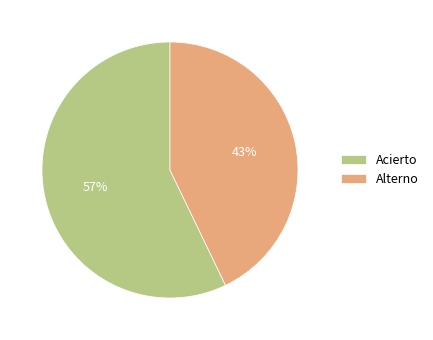

What percentage is the Acierto slice, to the nearest percent?

57%